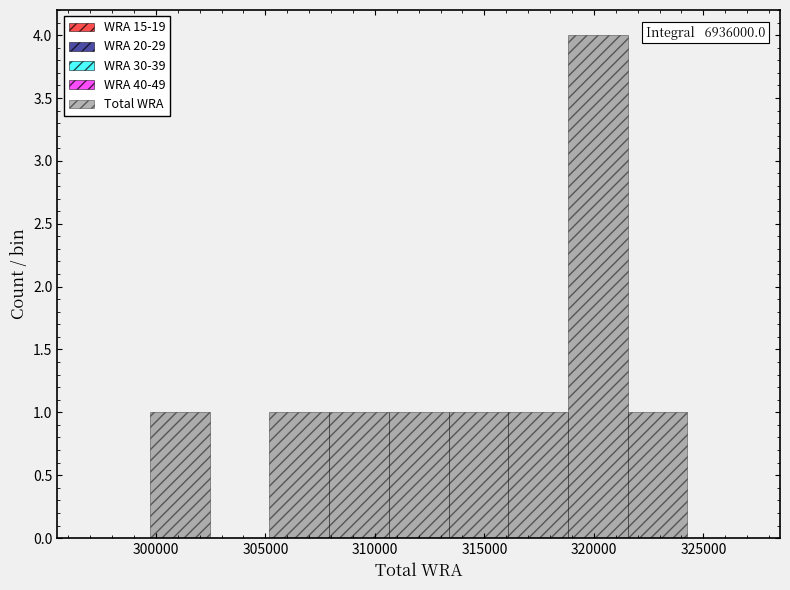

Over which range of the x-axis is the bar tallest?

319000 to 321500